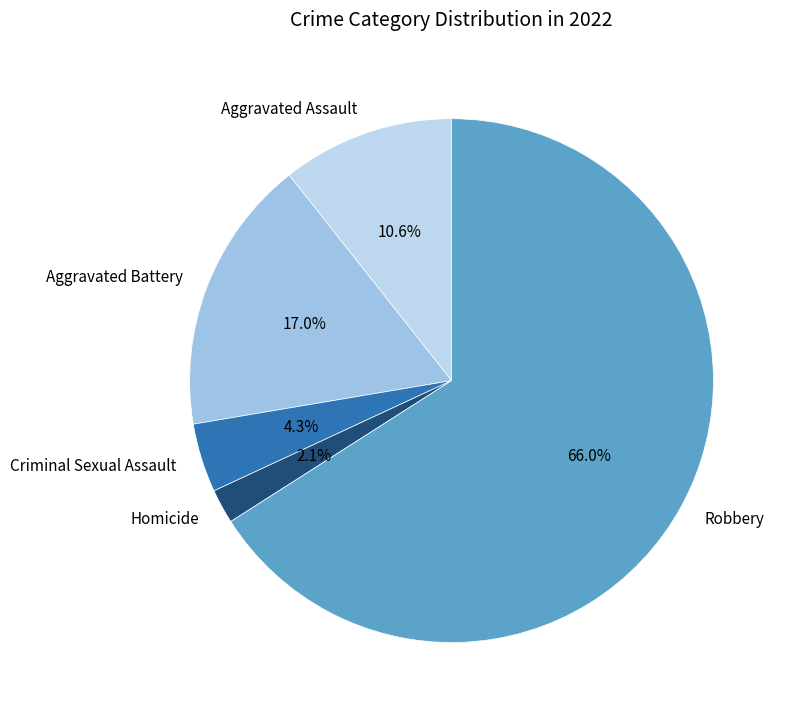

Is there a majority slice in this chart?

Yes